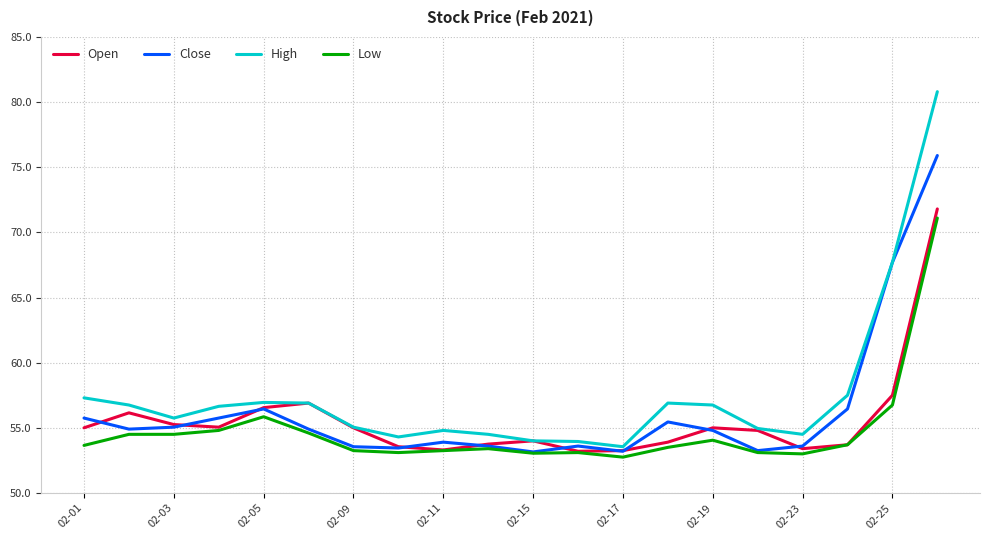

True or false: Low and High cross at least once.

False